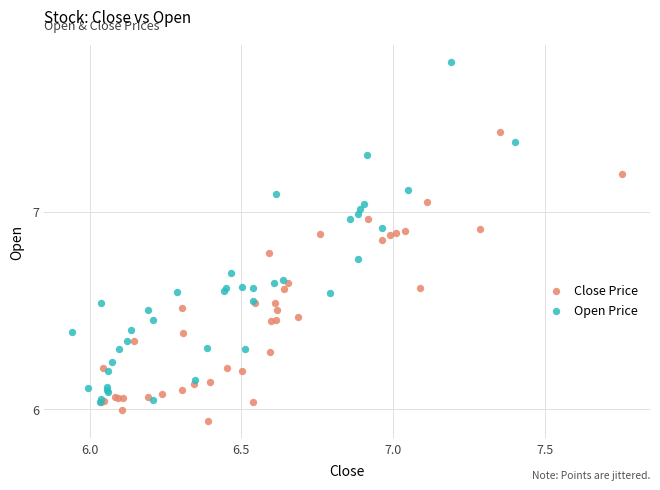

Which series contains the highest Y value?

Open Price